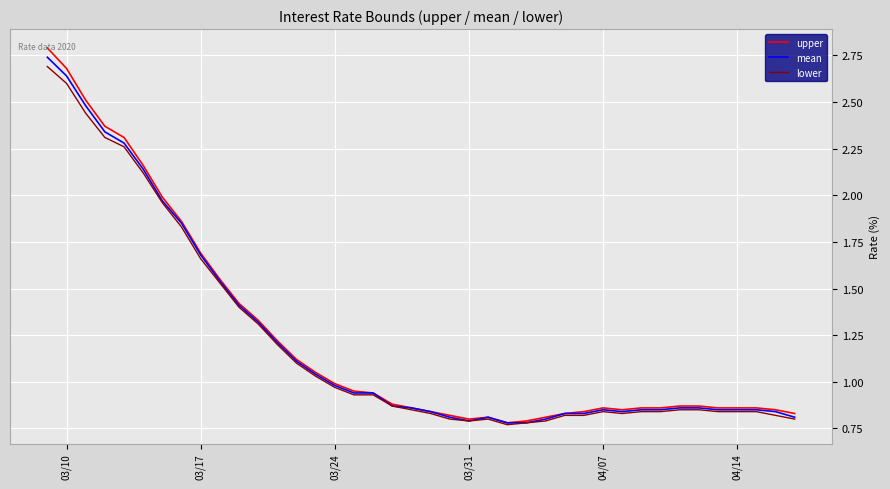

Which series has the widest spread of values?

upper